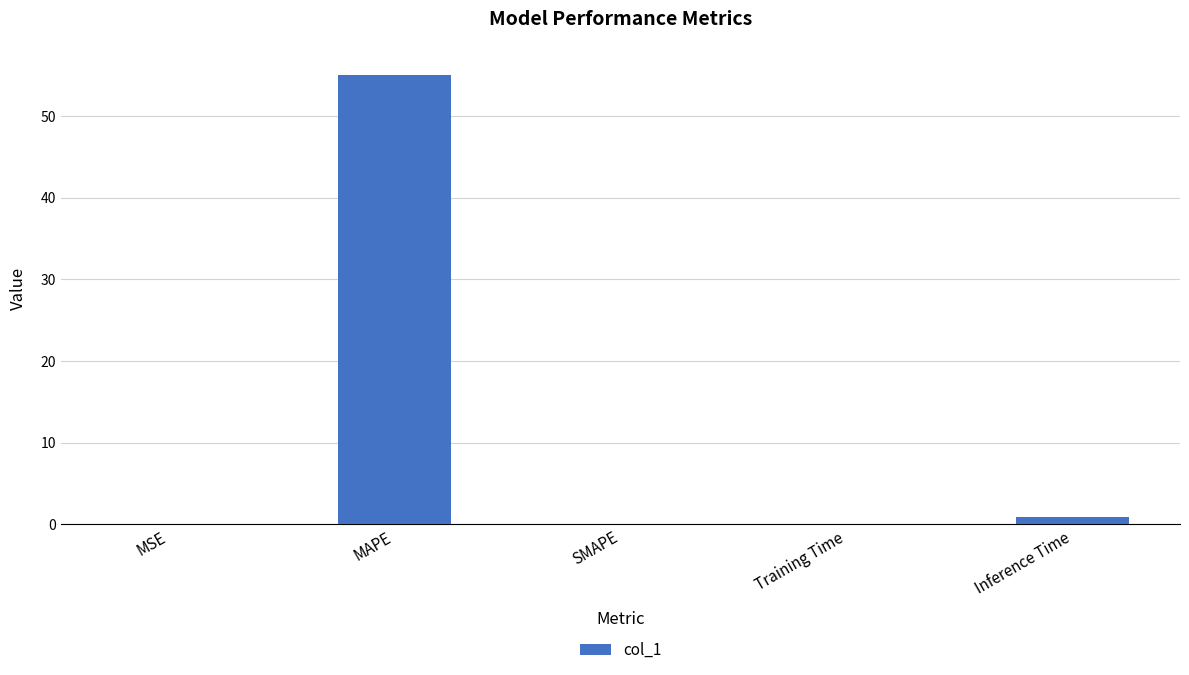

What is the greatest value displayed?

55.0